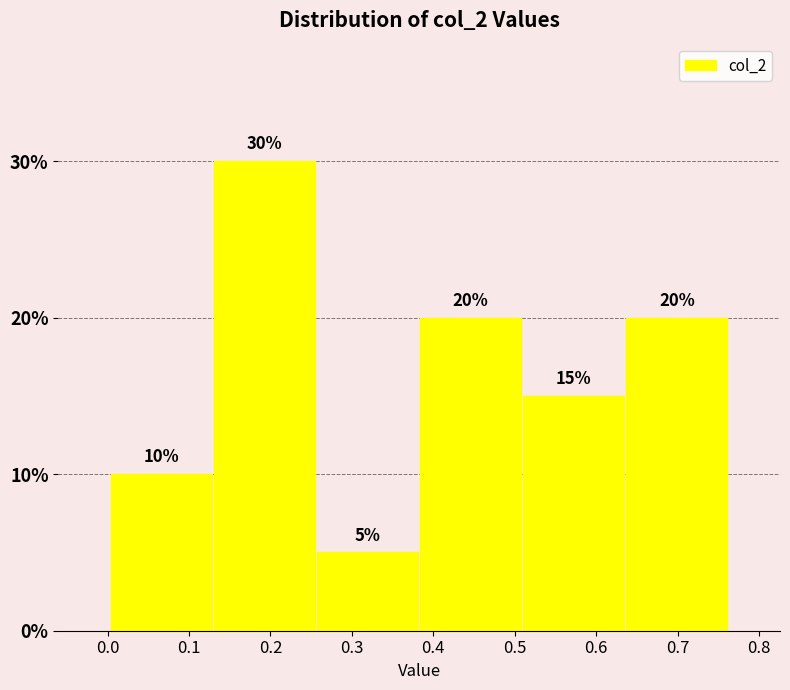

Over which range of the x-axis is the bar tallest?

0.13 to 0.26